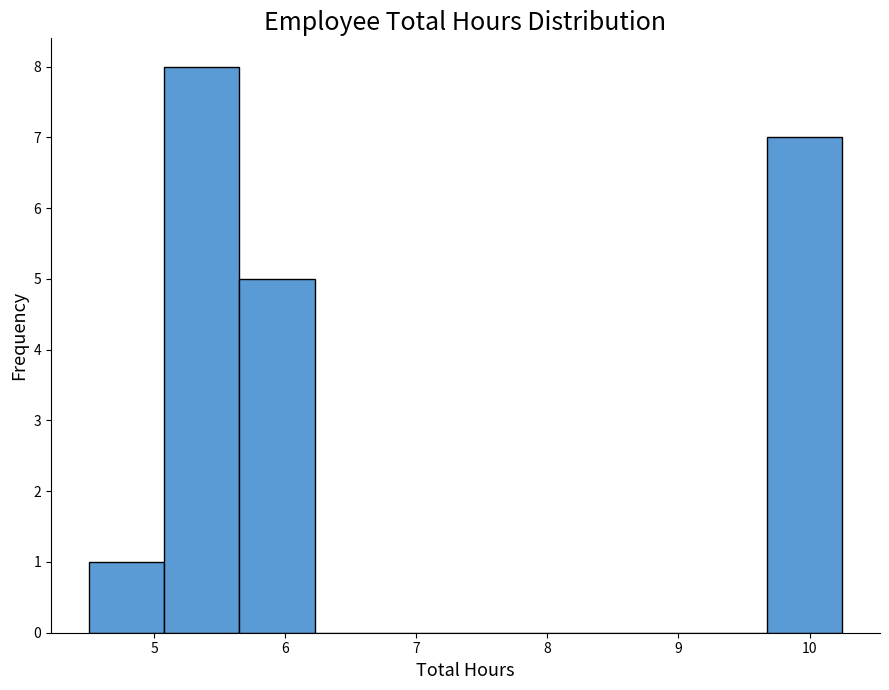

Reading left to right, transcribe this chart: for each bar, give the range it covers on the x-axis and its height. Neither the bar edges nor the heights are printed on the chart, so give them approximately, as read against the axes.

4.5 to 5.1: 1
5.1 to 5.7: 8
5.7 to 6.2: 5
6.2 to 6.8: 0
6.8 to 7.4: 0
7.4 to 8.0: 0
8.0 to 8.5: 0
8.5 to 9.1: 0
9.1 to 9.7: 0
9.7 to 10.3: 7